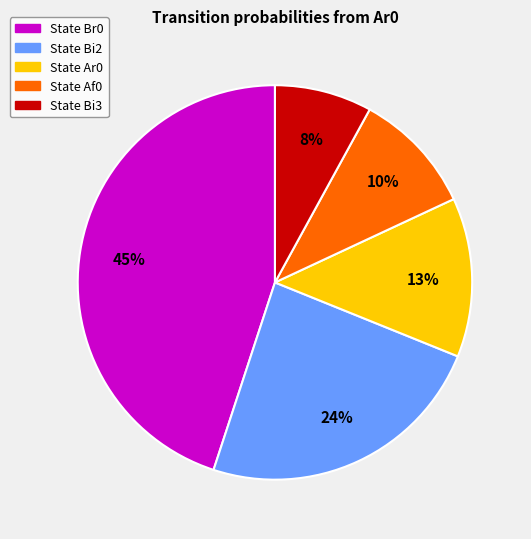

To the nearest percent, what is the average slice percentage?

20%